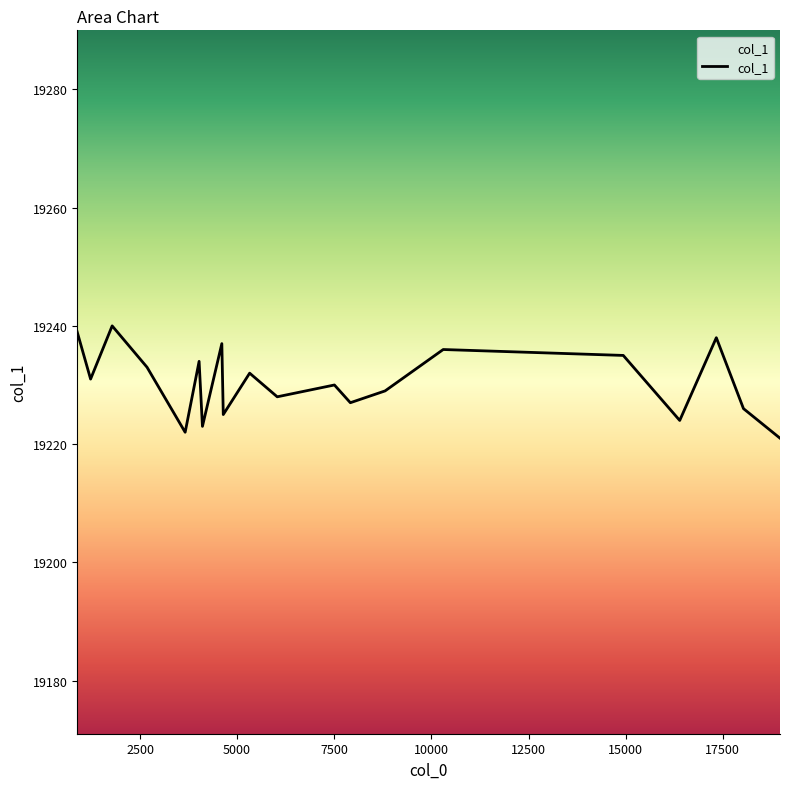

What is the difference between the maximum and minimum values?

19